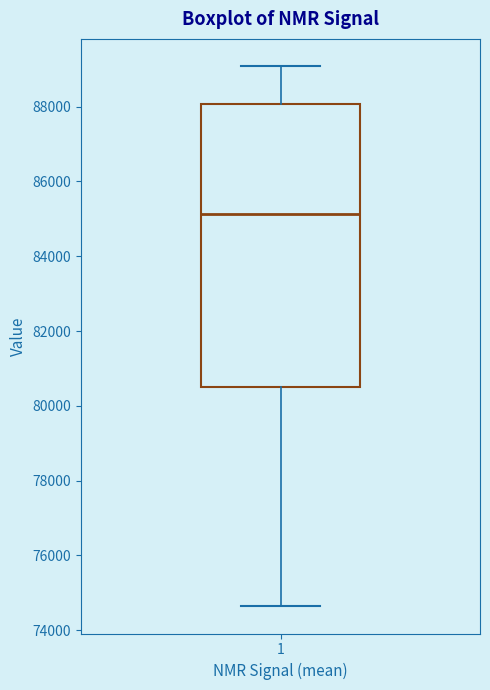

Read this box plot against the y-axis: the position of the median line, the range covered by the box, and the ends of both whiskers. The values are not printed on the chart, so give them approximately, as read against the axis.

median 85200, box 80400 to 88000, whiskers 74600 to 89000